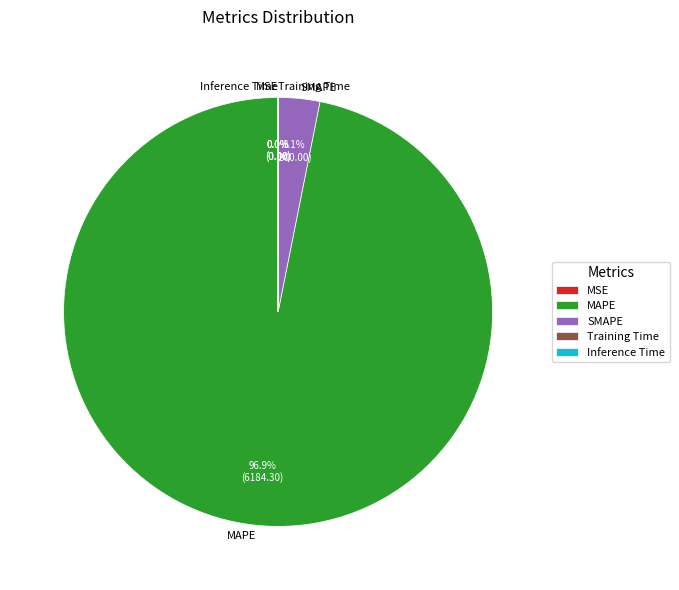

Which category has the biggest portion of the pie?

MAPE